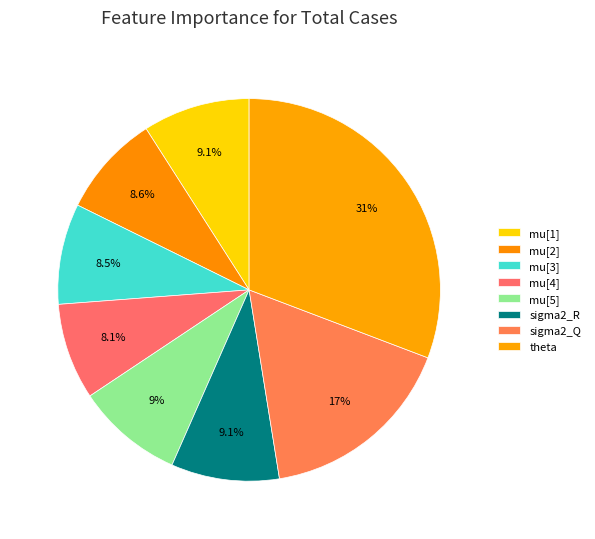

How many segments does this pie chart have?

8